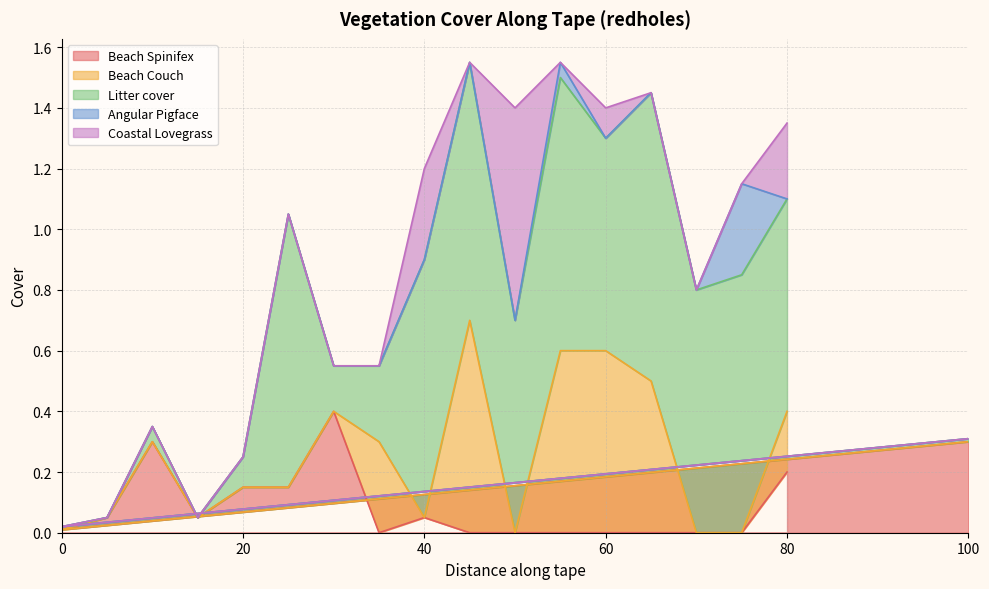

True or false: Beach Spinifex and Coastal Lovegrass intersect in this chart.

False